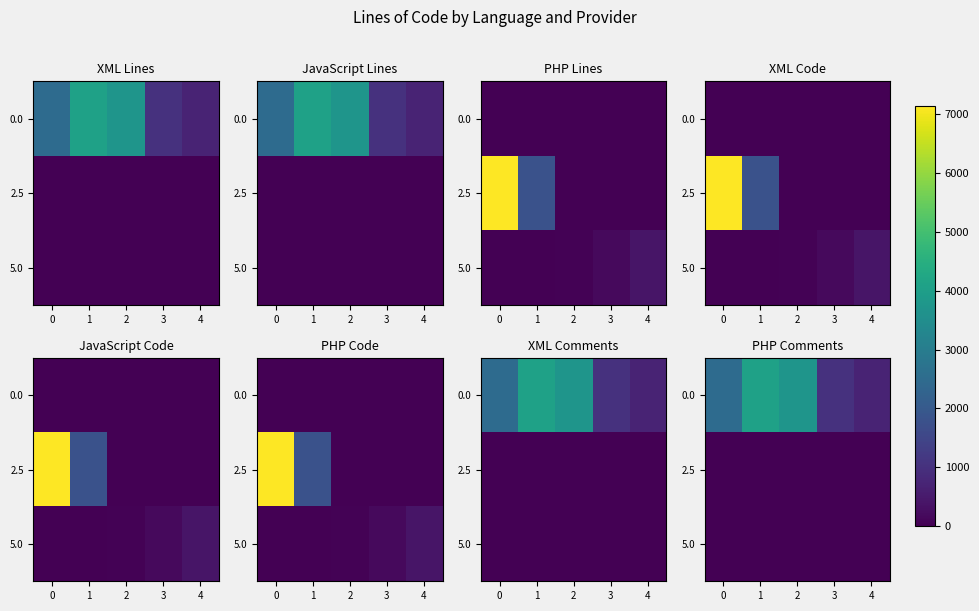

At which category is the sum across all series the highest?

1